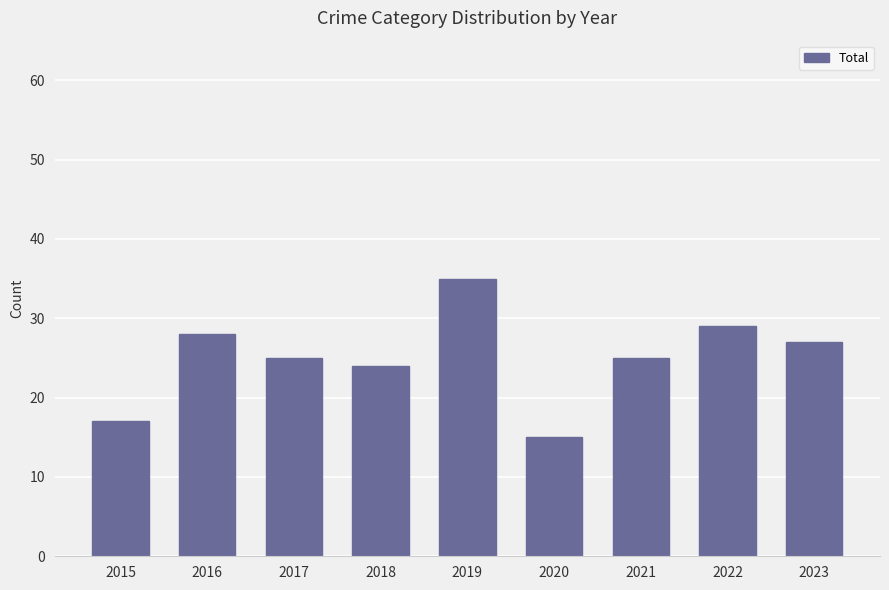

How many bars are there in total?

9